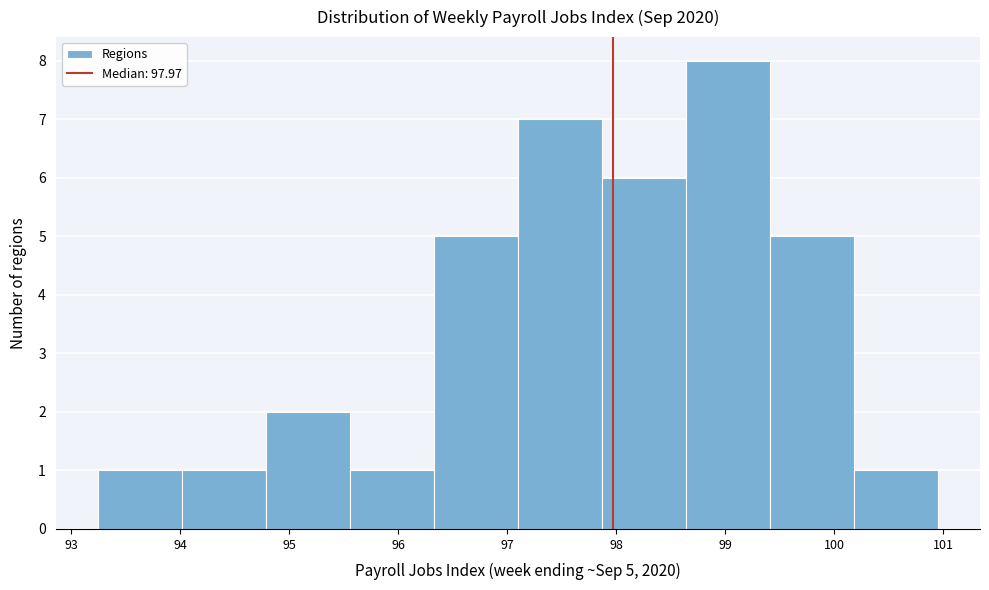

Which range on the x-axis has the tallest bar?

98.6 to 99.4